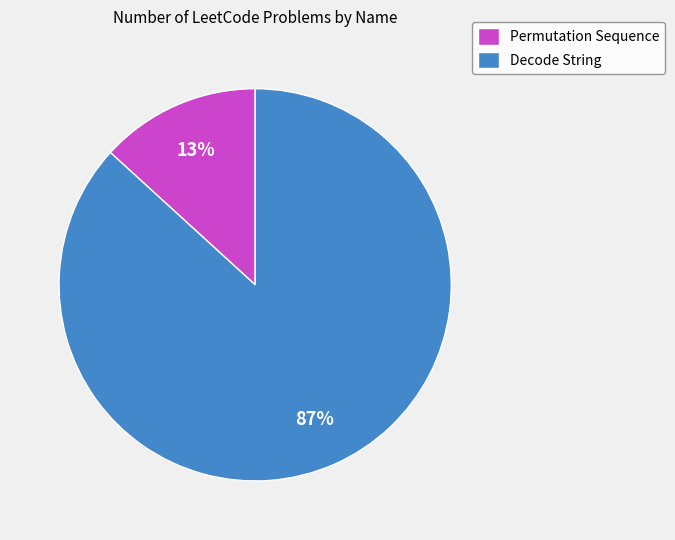

Is there any slice that represents more than half of the pie?

Yes